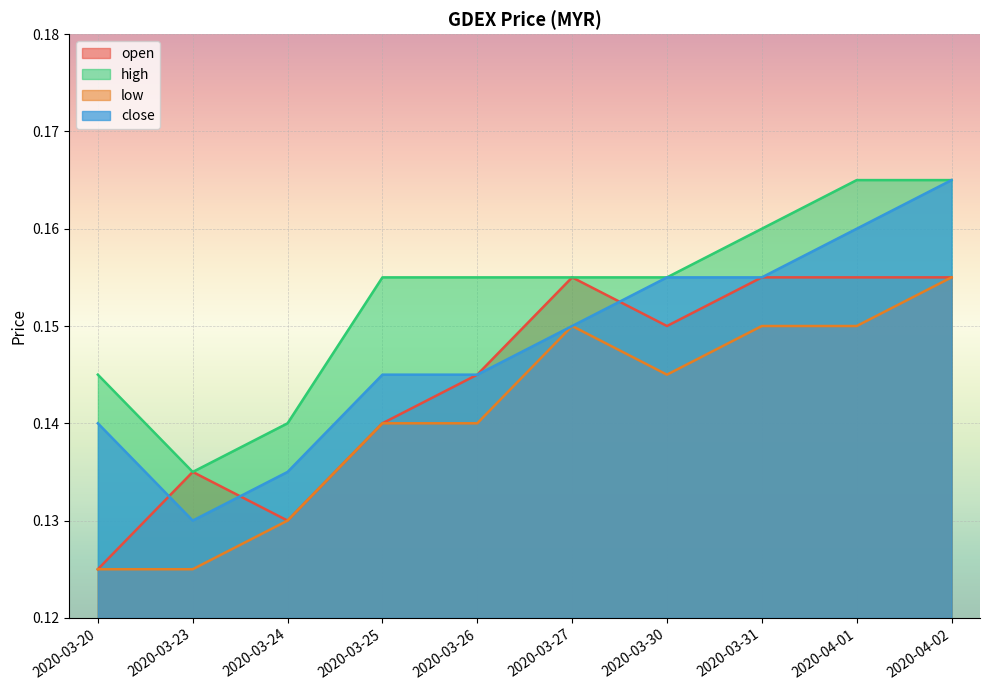

What is the label of the 9th point from the left?

2020-04-01